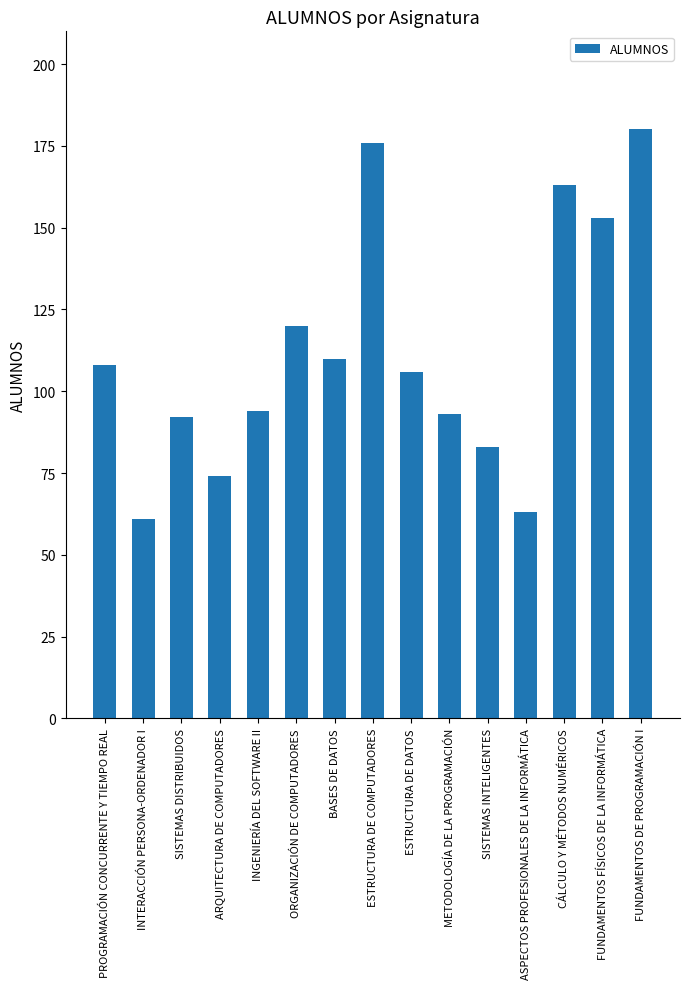

At which label does the data first exceed 106?

PROGRAMACIÓN CONCURRENTE Y TIEMPO REAL